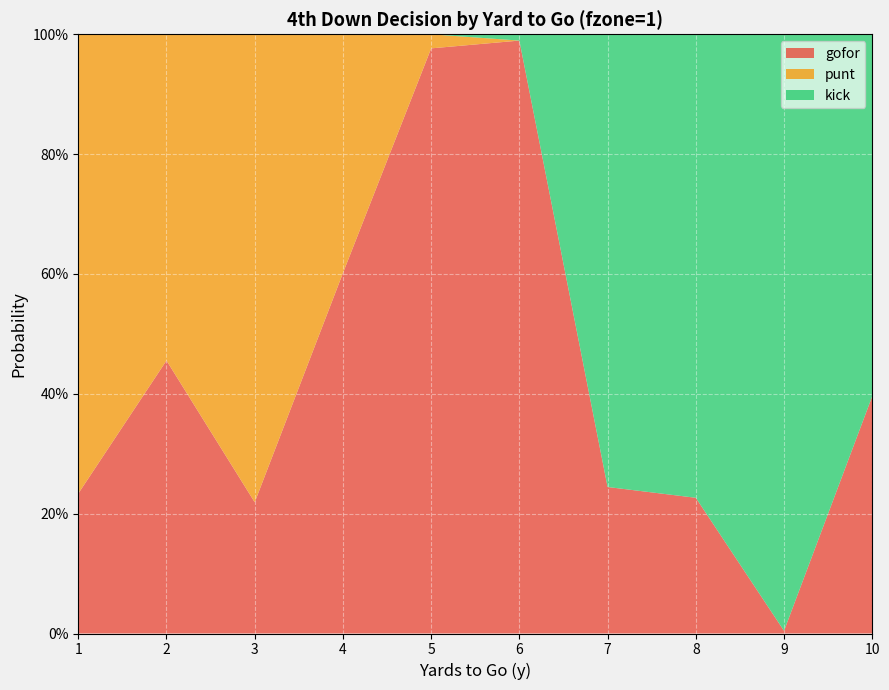

Reading right to left, transcribe all the data shown in this chart.

gofor: 0.4	0.0	0.2	0.2	1.0	1.0	0.6	0.2	0.5	0.2
punt: 0.0	0.0	0.0	0.0	0.0	0.0	0.4	0.8	0.5	0.8
kick: 0.6	1.0	0.8	0.8	0.0	0.0	0.0	0.0	0.0	0.0